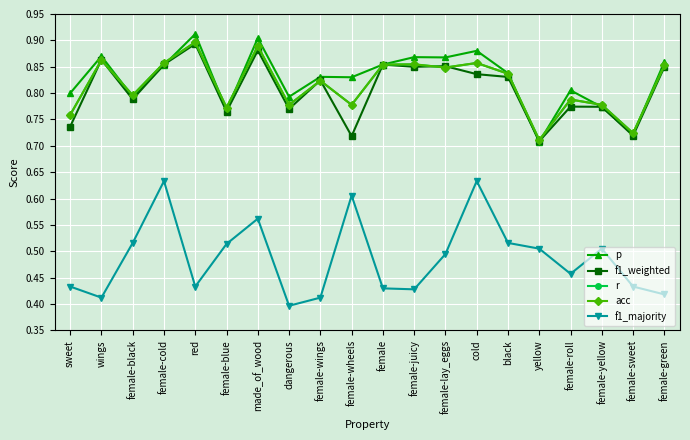

In f1_majority, how many points are higher than both neighbors (excluding endpoints)?

5